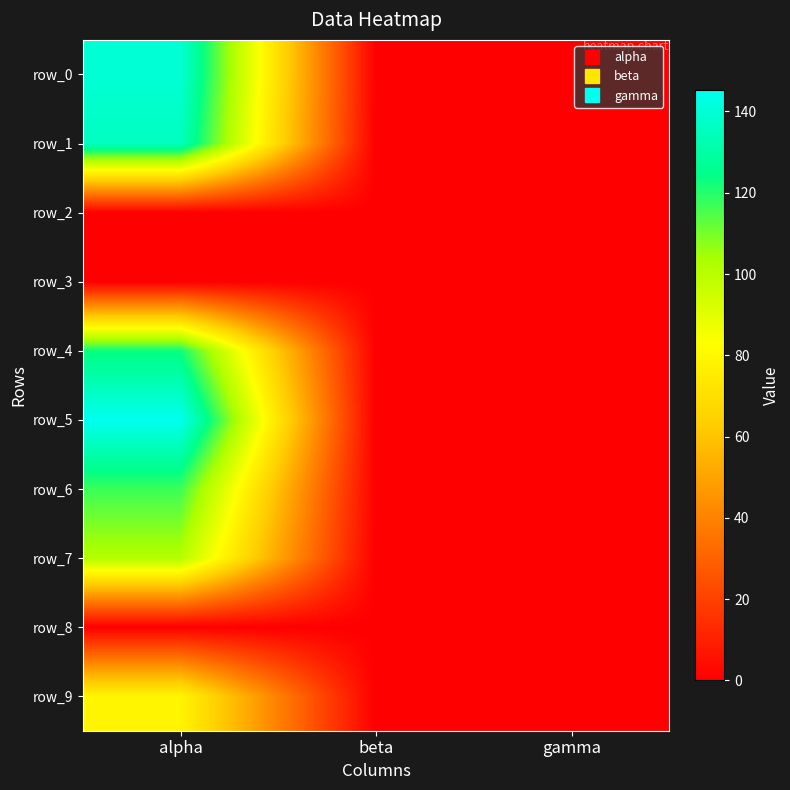

At which label does row_9 reach its minimum?

beta